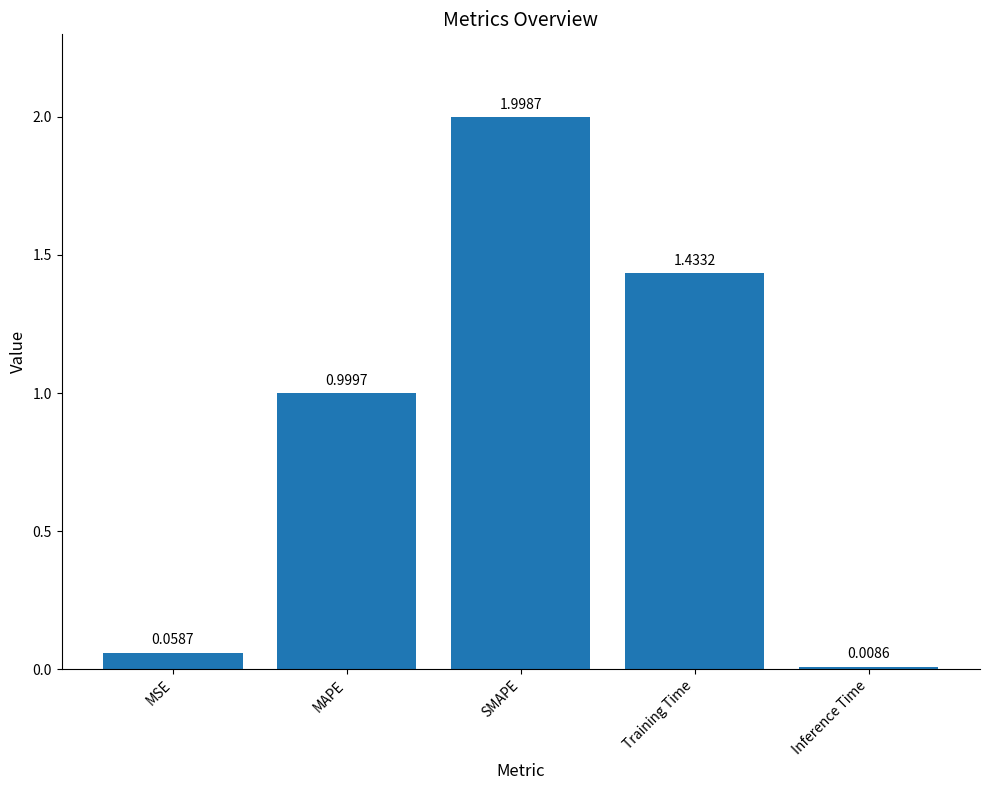

What is the sum of the values at Training Time and MAPE?

2.4